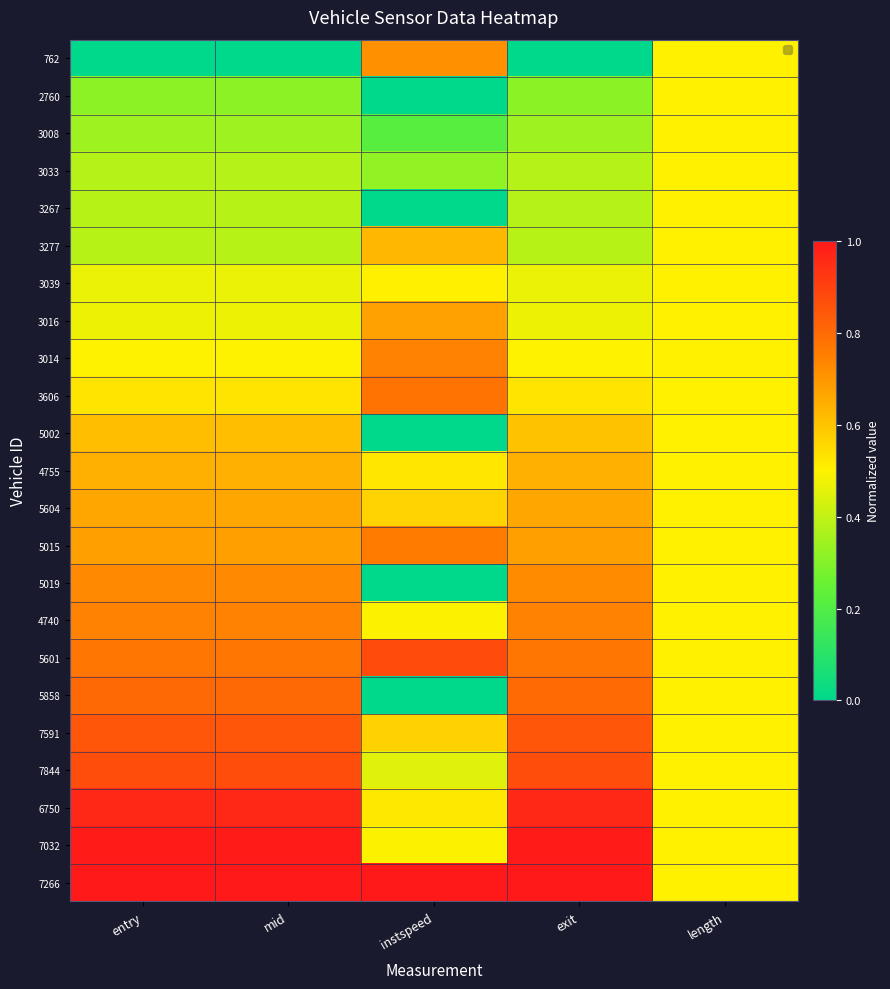

At which category is the sum across all series the highest?

mid